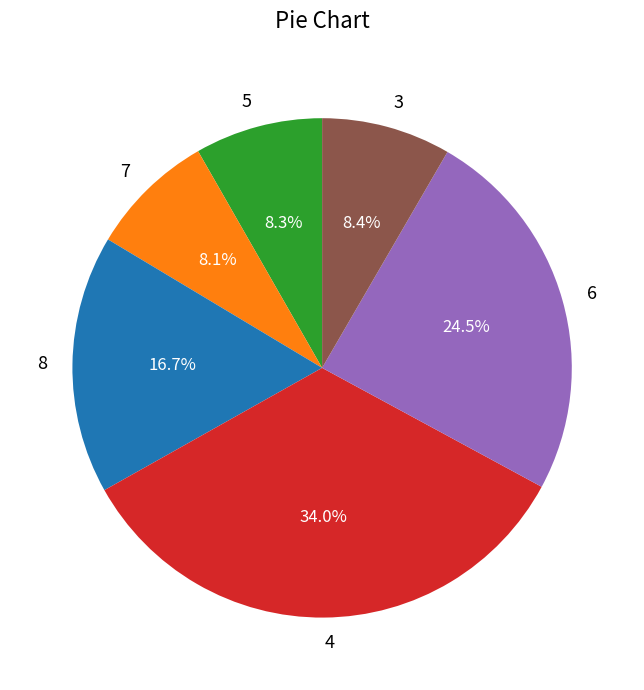

Is there any slice that represents more than half of the pie?

No